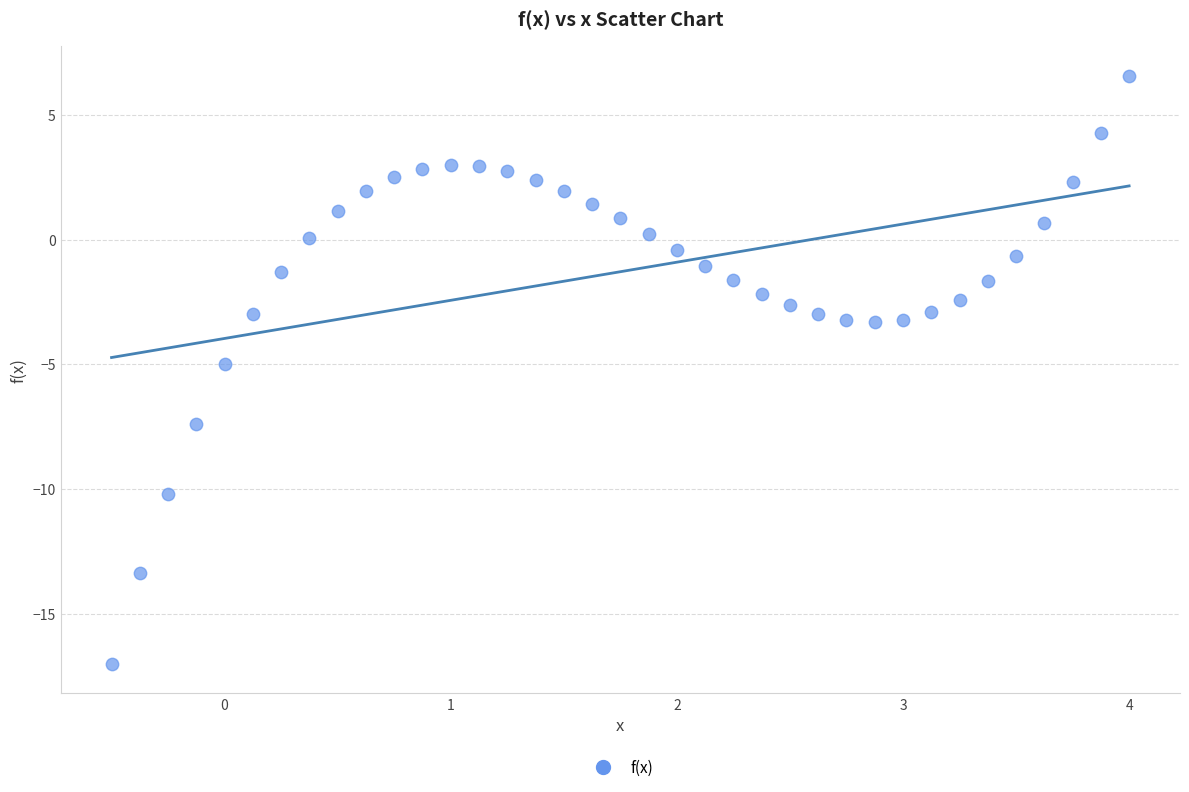

What is the range of Y values (max minus min)?

23.6